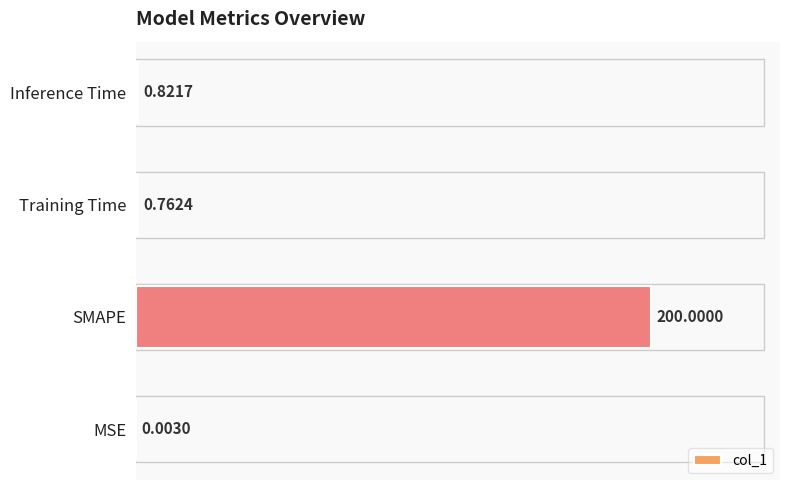

What is the change in value from MSE to SMAPE?

+200.0